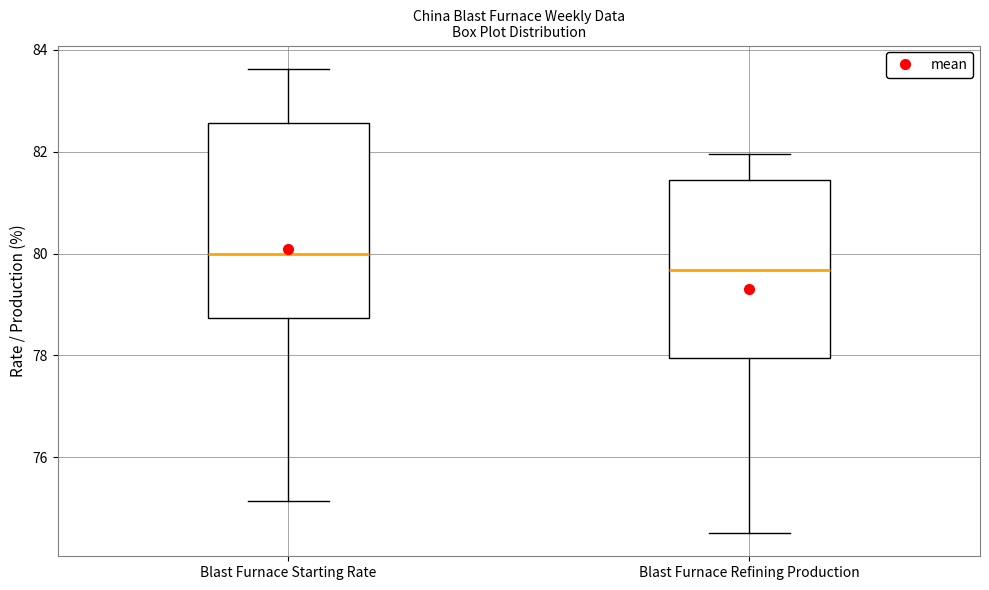

Reading left to right, transcribe this box plot: for each box, give where its median line is, the range the box spans, and where its two whiskers end, as read against the y-axis. The values are not printed on the chart, so give them approximately, as read against the axis.

Blast Furnace Starting Rate: median 80.0, box 78.8 to 82.6, whiskers 75.2 to 83.6
Blast Furnace Refining Production: median 79.6, box 78.0 to 81.4, whiskers 74.6 to 82.0